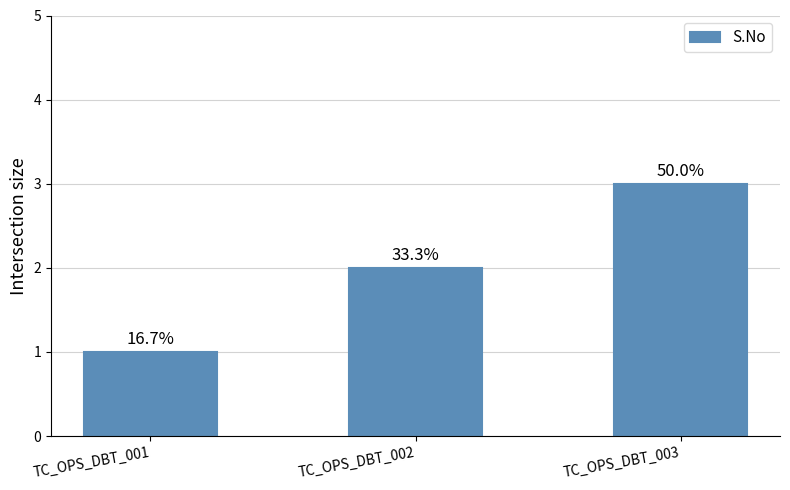

Reading left to right, what are all the values shown in this chart?

TC_OPS_DBT_001=1	TC_OPS_DBT_002=2	TC_OPS_DBT_003=3